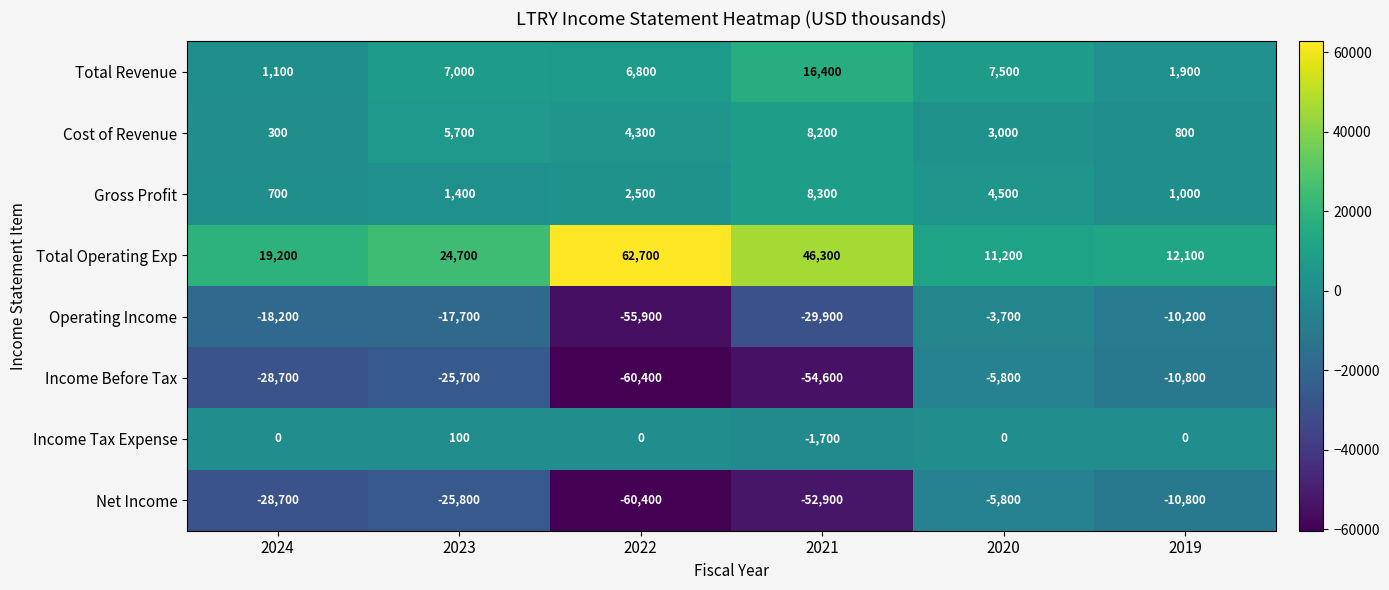

Between 2021 and 2020, which series saw the biggest shift?

Income Before Tax